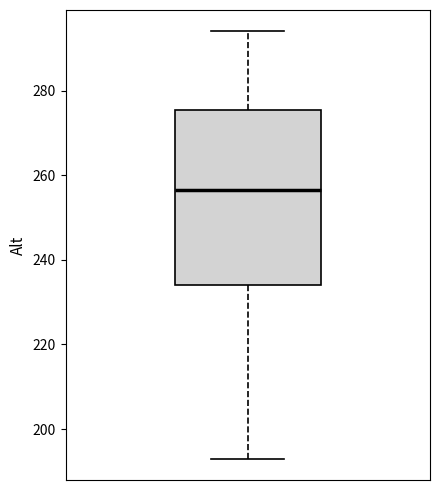

Read this box plot against the y-axis: the position of the median line, the range covered by the box, and the ends of both whiskers. The values are not printed on the chart, so give them approximately, as read against the axis.

median 256, box 234 to 276, whiskers 194 to 294